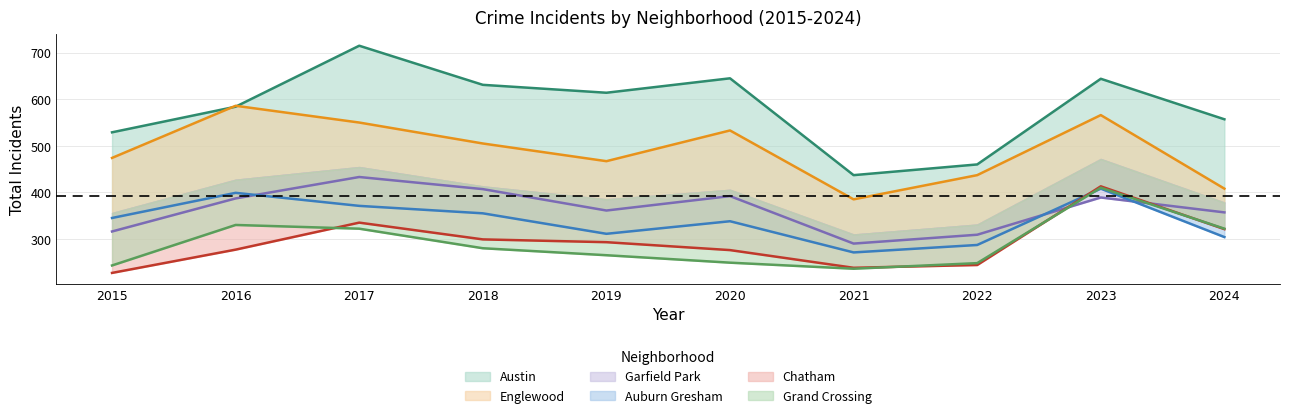

Reading left to right, extract all data points from this chart.

Austin: 529	584	715	631	614	645	437	460	644	557
Englewood: 474	586	550	505	467	533	385	437	566	408
Garfield Park: 316	387	433	407	361	392	290	309	389	357
Auburn Gresham: 345	399	371	355	311	338	271	287	408	304
Chatham: 227	277	335	299	293	276	238	244	413	321
Grand Crossing: 243	330	322	280	265	249	236	248	410	322